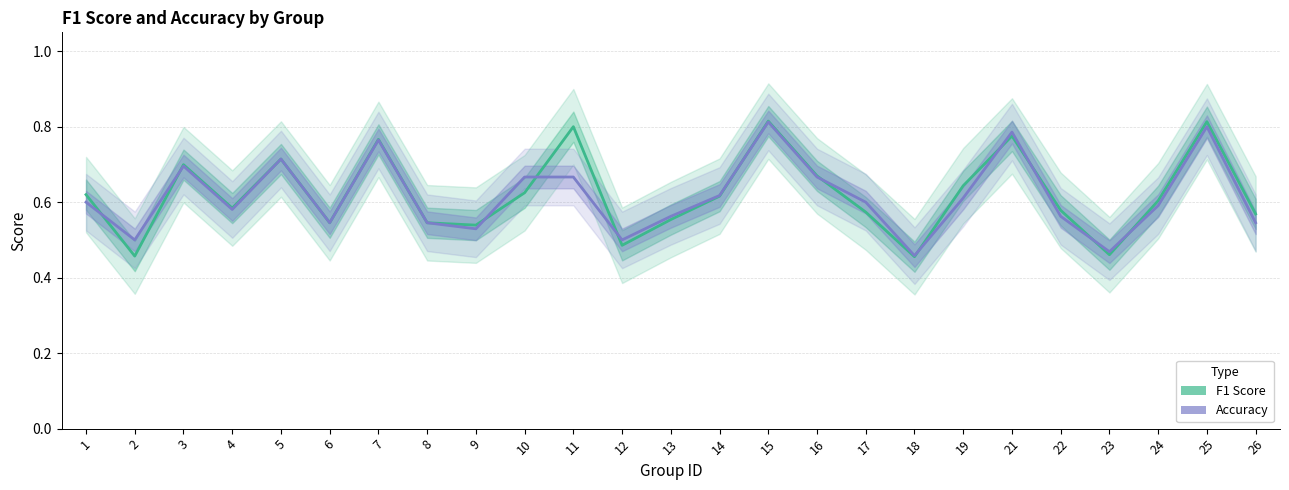

What is the value of the accuracy point at the 20th from the left?

0.8